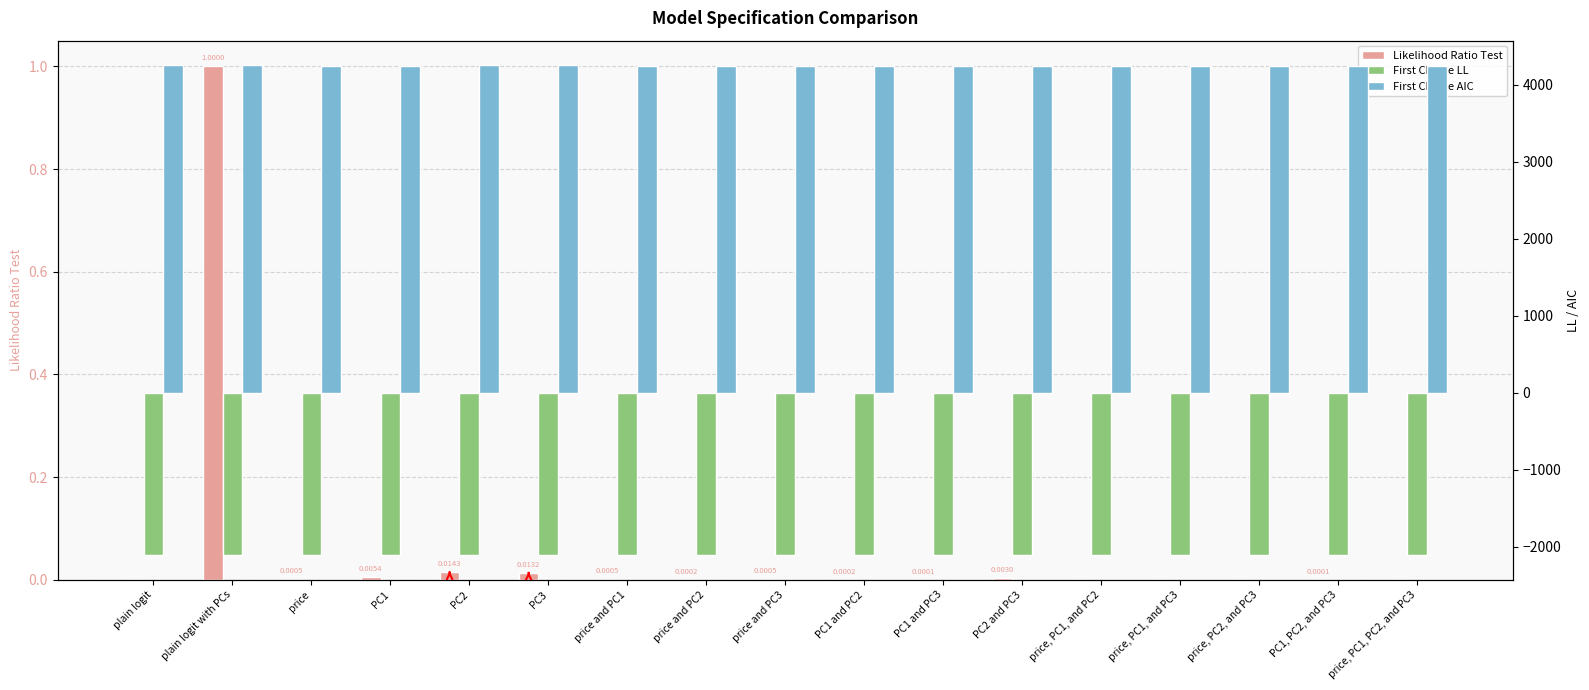

Are the bars grouped side by side (vs. stacked)?

Yes